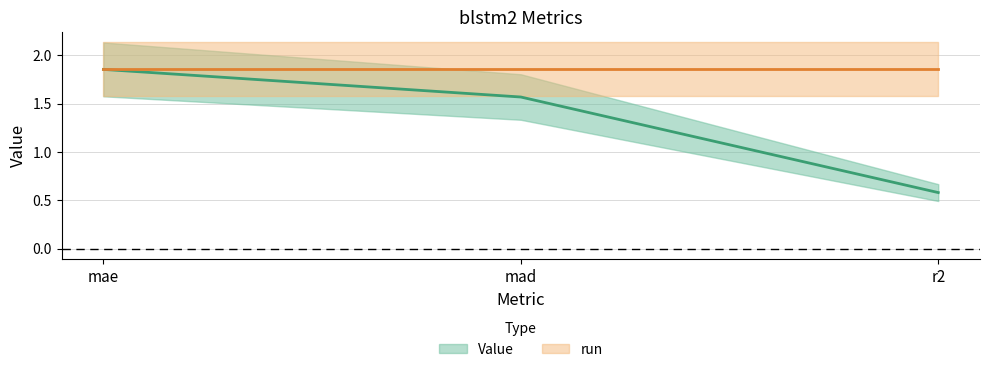

How many values are below 1?

1